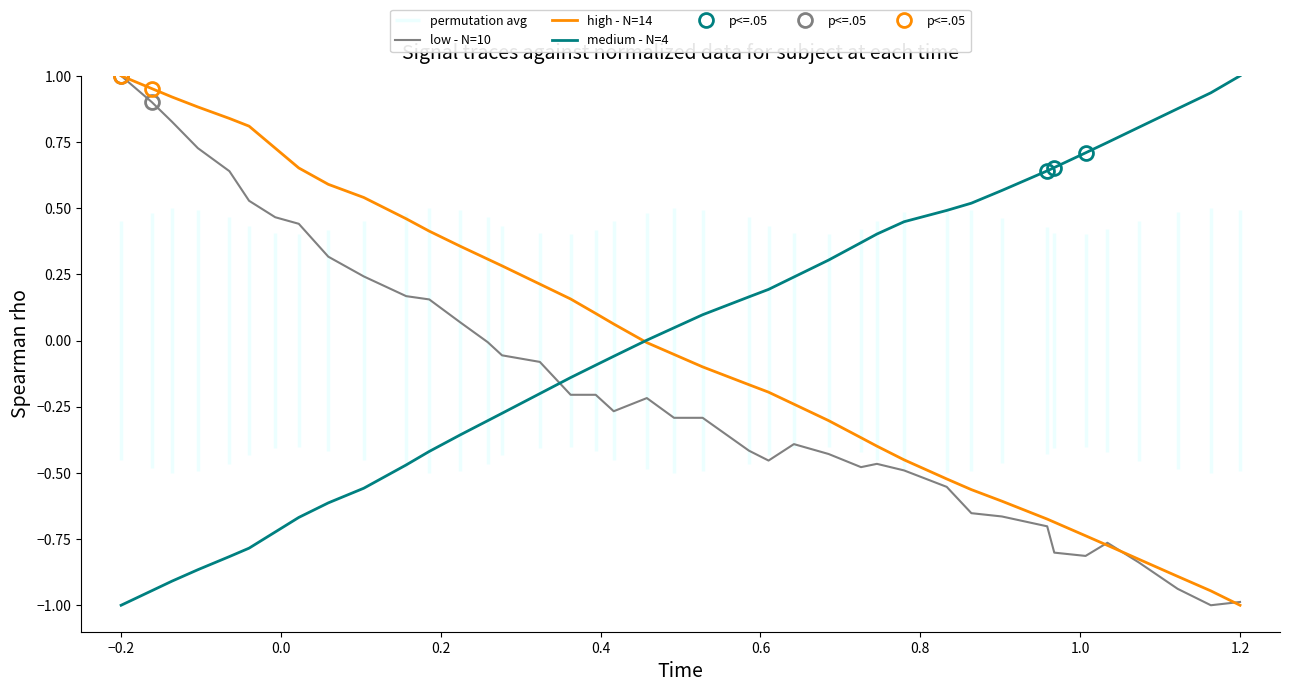

Which category has the highest value in the low - N=10 series?

−0.2